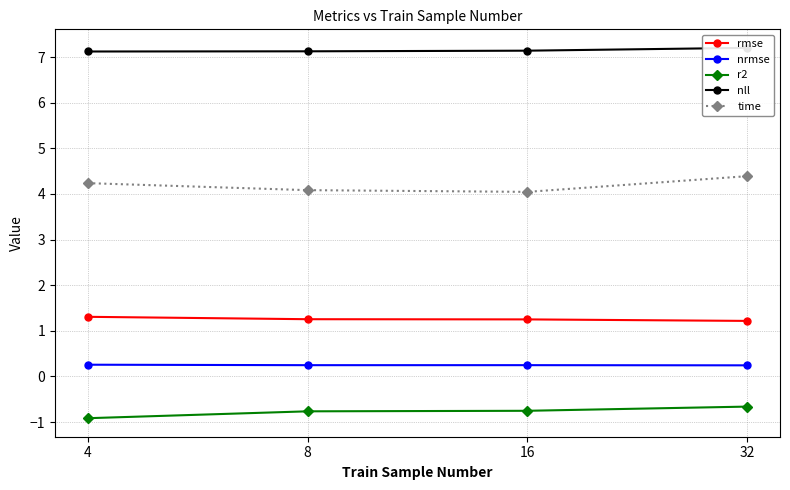

At 32, list the series in order from largest to smallest.

nll, time, rmse, nrmse, r2